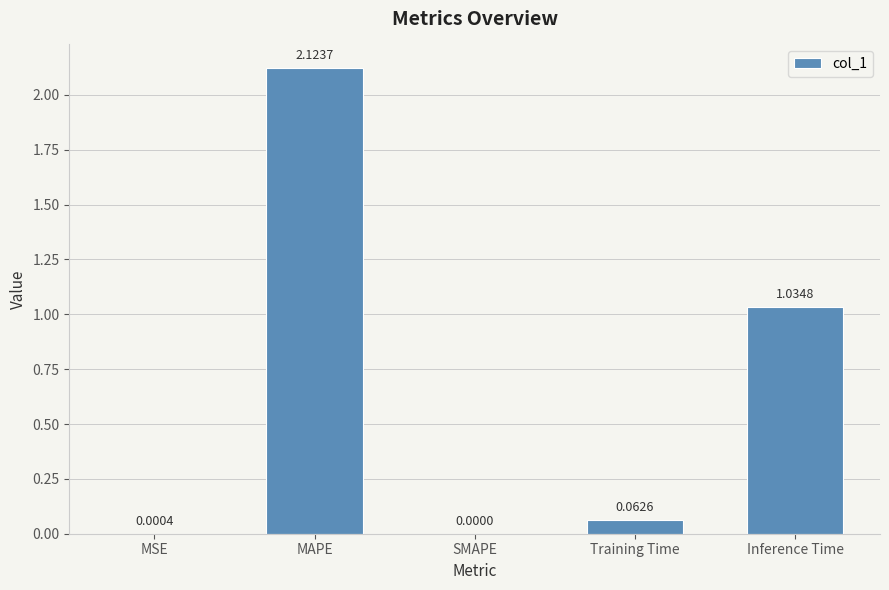

Which label corresponds to the largest value in the chart?

MAPE